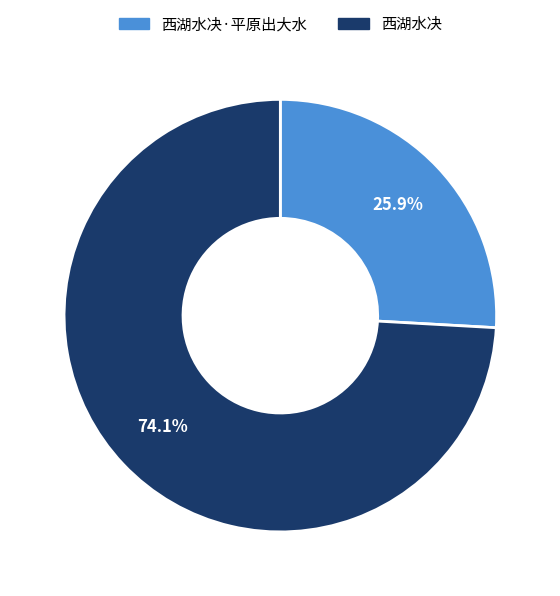

Between 西湖水决·平原出大水 and 西湖水决, which is larger?

西湖水决